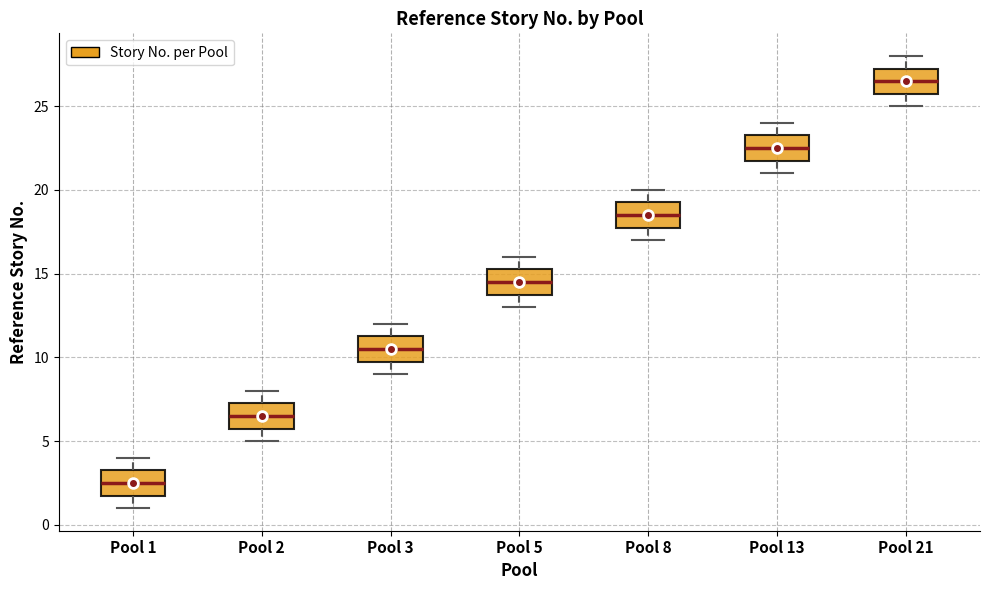

Reading left to right, transcribe this box plot: for each box, give where its median line is, the range the box spans, and where its two whiskers end, as read against the y-axis. The values are not printed on the chart, so give them approximately, as read against the axis.

Pool 1: median 2.5, box 2.0 to 3.5, whiskers 1.0 to 4.0
Pool 2: median 6.5, box 6.0 to 7.5, whiskers 5.0 to 8.0
Pool 3: median 10.5, box 10.0 to 11.5, whiskers 9.0 to 12.0
Pool 5: median 14.5, box 14.0 to 15.5, whiskers 13.0 to 16.0
Pool 8: median 18.5, box 18.0 to 19.5, whiskers 17.0 to 20.0
Pool 13: median 22.5, box 22.0 to 23.5, whiskers 21.0 to 24.0
Pool 21: median 26.5, box 26.0 to 27.5, whiskers 25.0 to 28.0